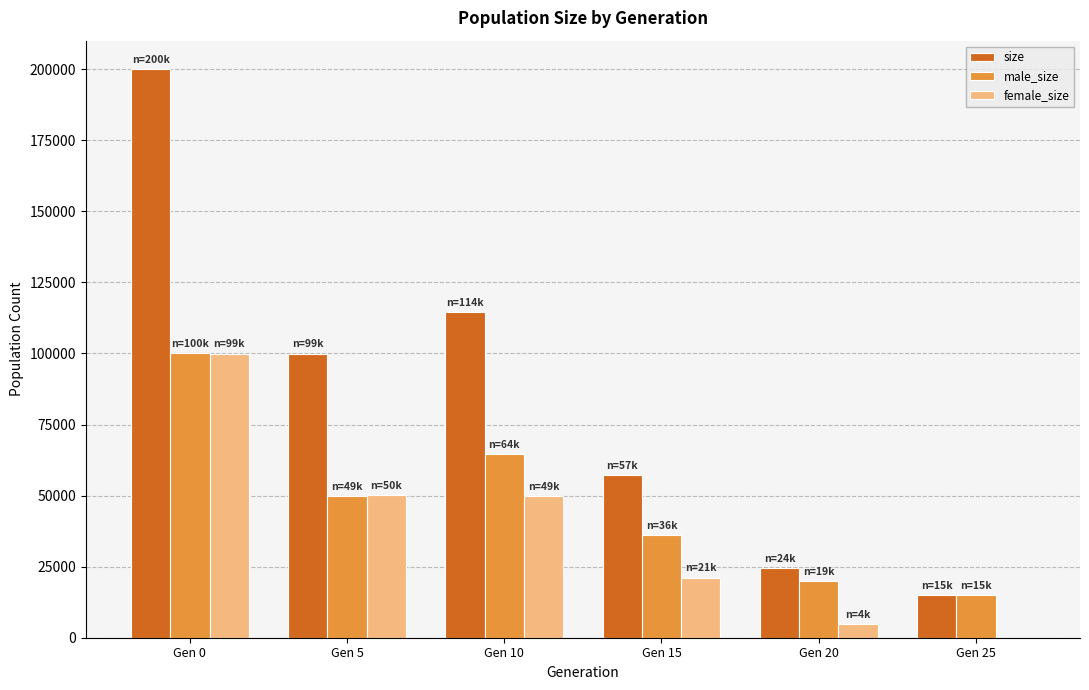

Which category has the highest value in the male_size series?

Gen 0